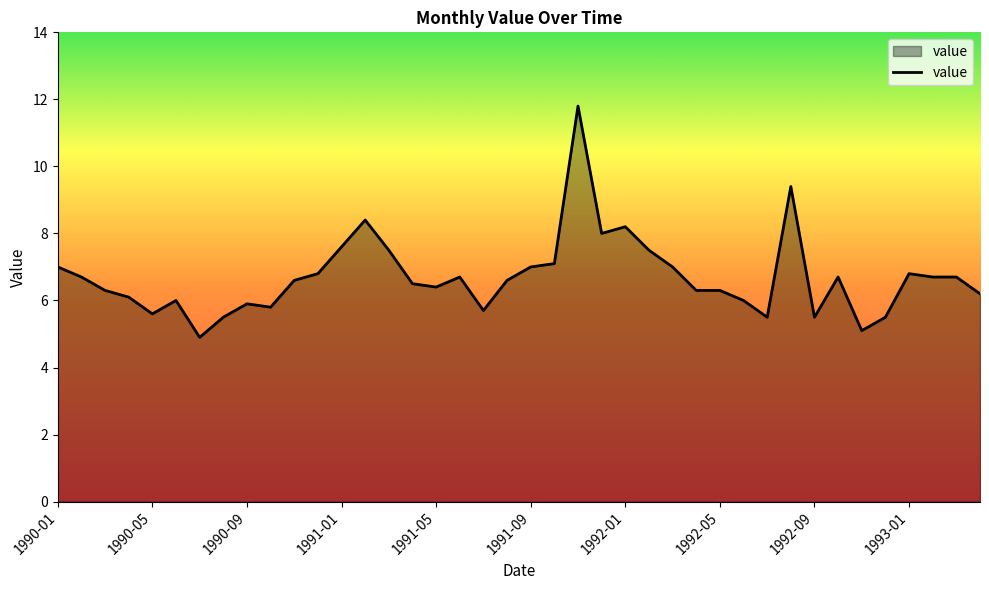

What is the difference between the values at 1990-05 and 1991-09?

1.4